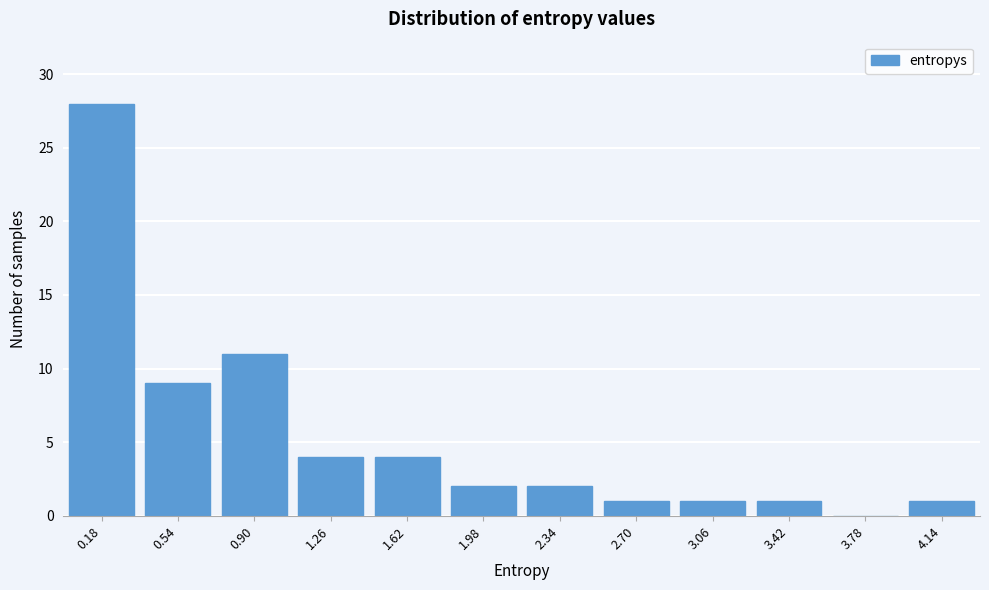

Reading left to right, what are all the values shown in this chart?

0.18=28	0.54=9	0.90=11	1.26=4	1.62=4	1.98=2	2.34=2	2.70=1	3.06=1	3.42=1	3.78=0	4.14=1